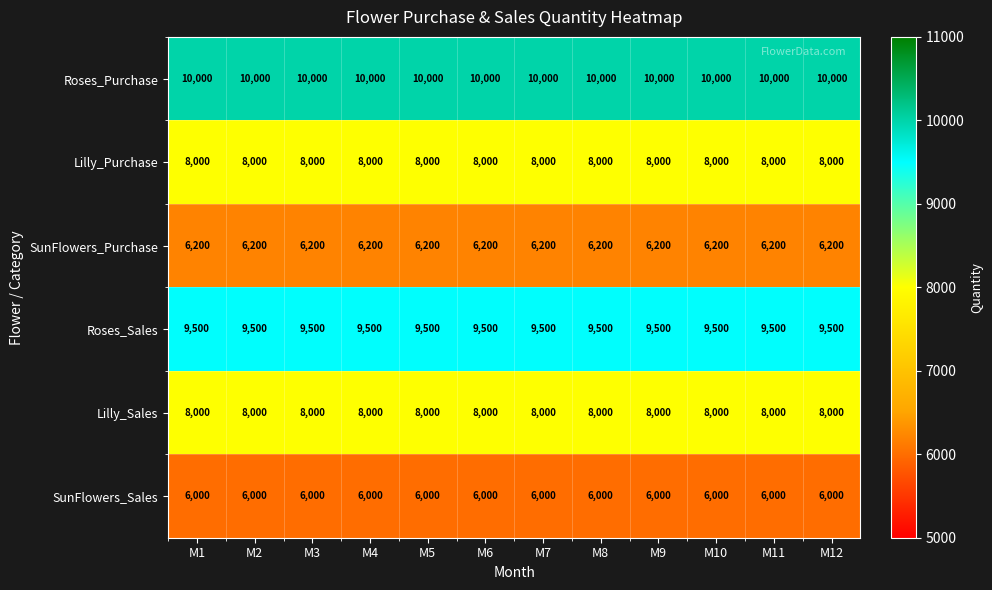

What is the minimum value for Lilly_Sales?

8000